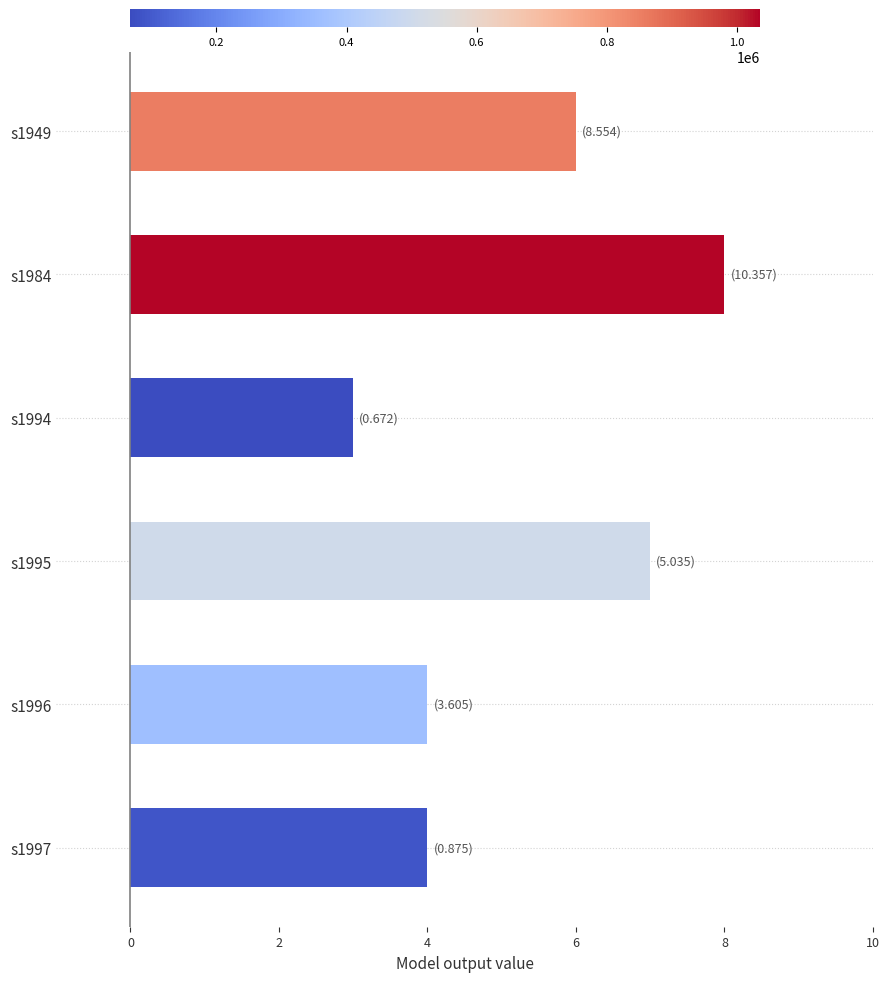

What is the change in value from s1949 to s1994?

-3